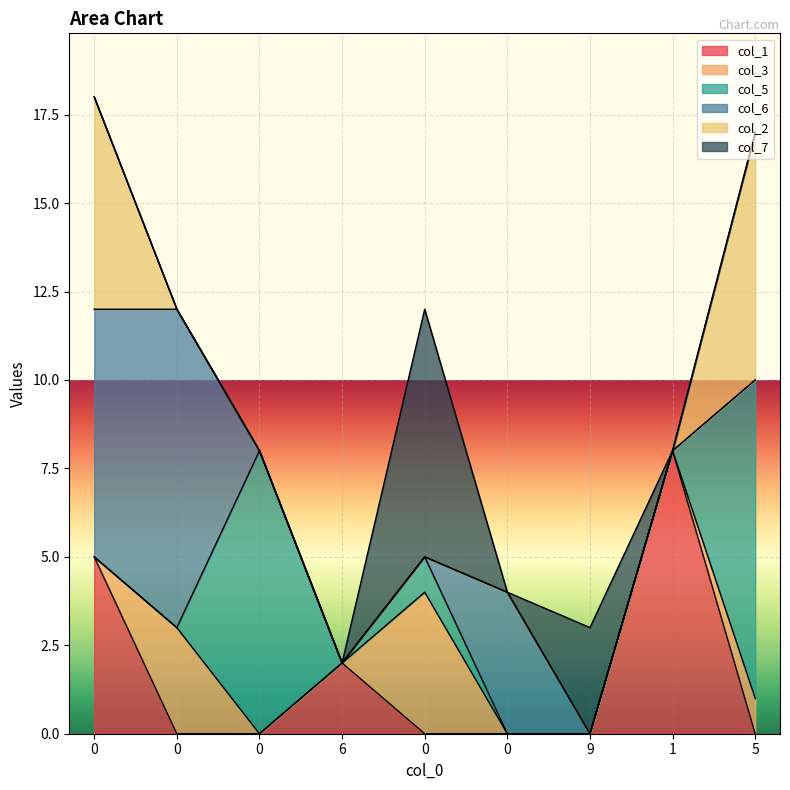

True or false: col_3 has a value of -2 at 9.

False